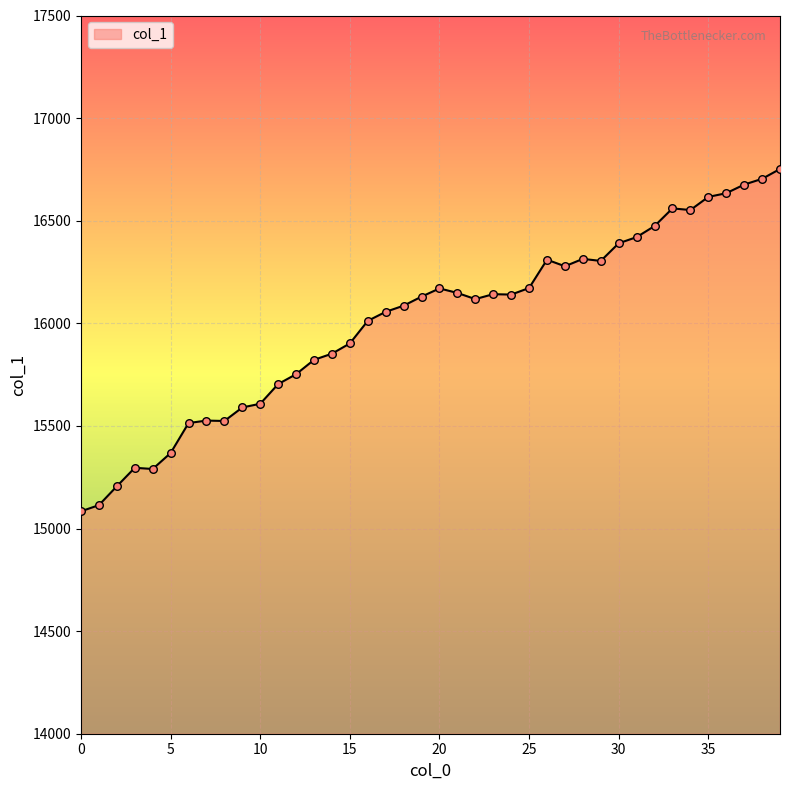

What is the minimum value shown in the chart?

15084